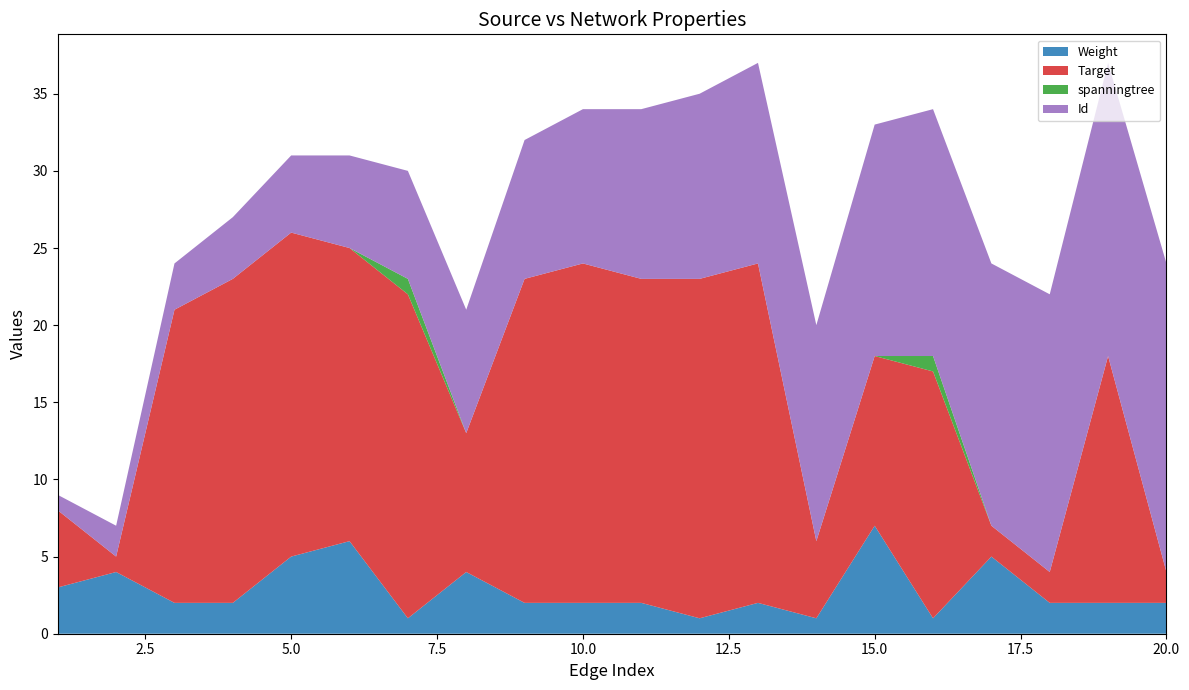

Reading right to left, what are all the values shown in this chart?

Weight: 2	2	2	5	1	7	1	2	1	2	2	2	4	1	6	5	2	2	4	3
Target: 2	16	2	2	16	11	5	22	22	21	22	21	9	21	19	21	21	19	1	5
spanningtree: 0	0	0	0	1	0	0	0	0	0	0	0	0	1	0	0	0	0	0	0
Id: 20	19	18	17	16	15	14	13	12	11	10	9	8	7	6	5	4	3	2	1